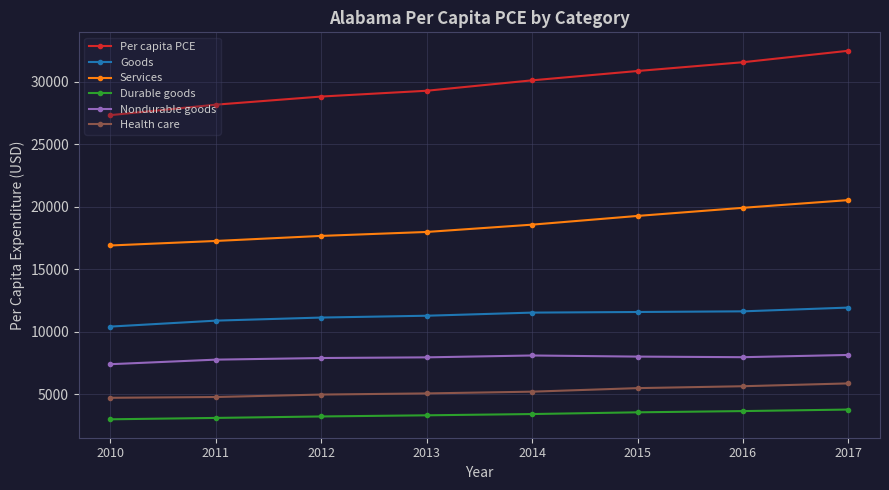

At 2015, list the series in order from largest to smallest.

Per capita PCE, Services, Goods, Nondurable goods, Health care, Durable goods